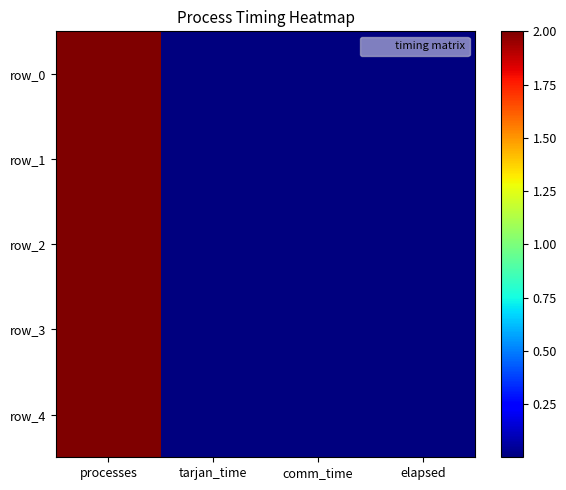

Which series has the largest total across all categories?

row_4